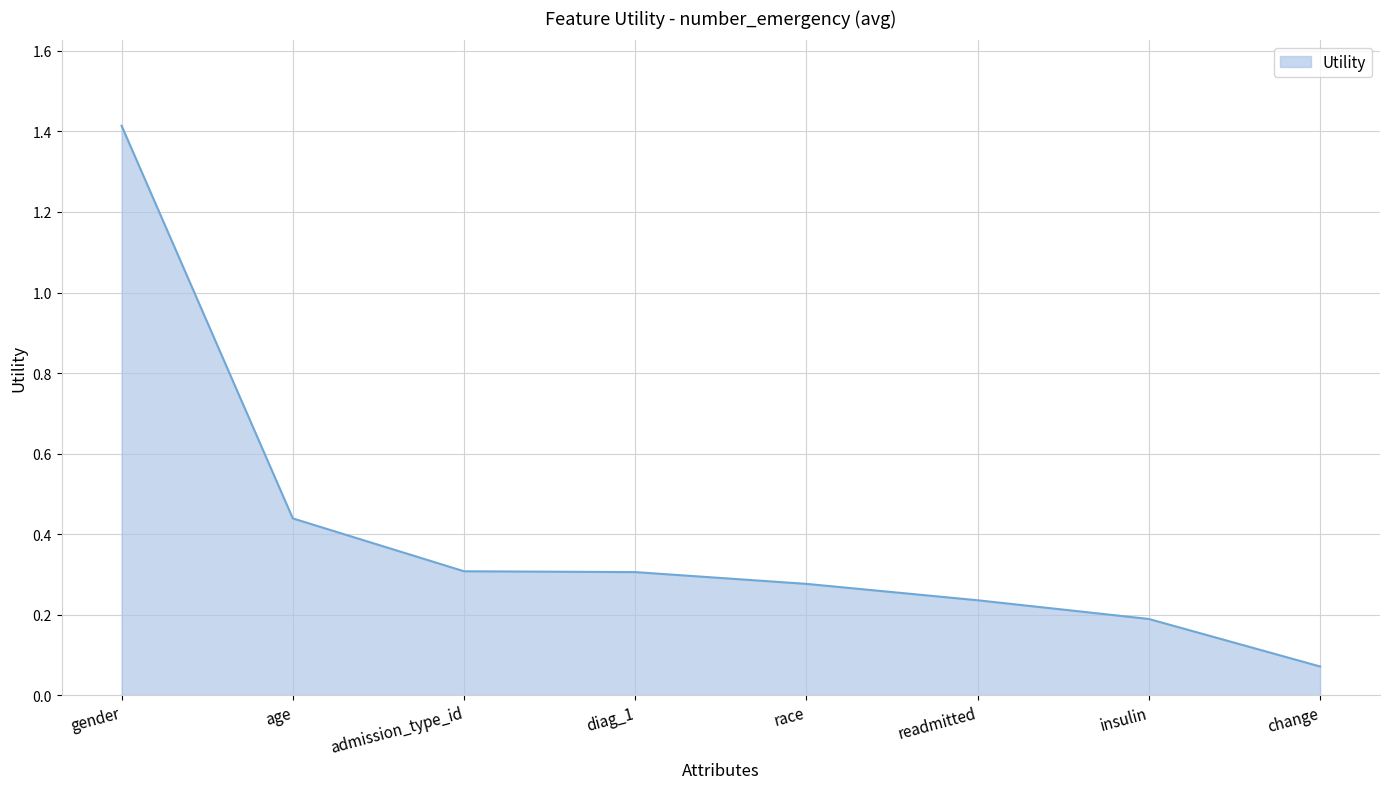

What is the change in value from admission_type_id to change?

-0.2